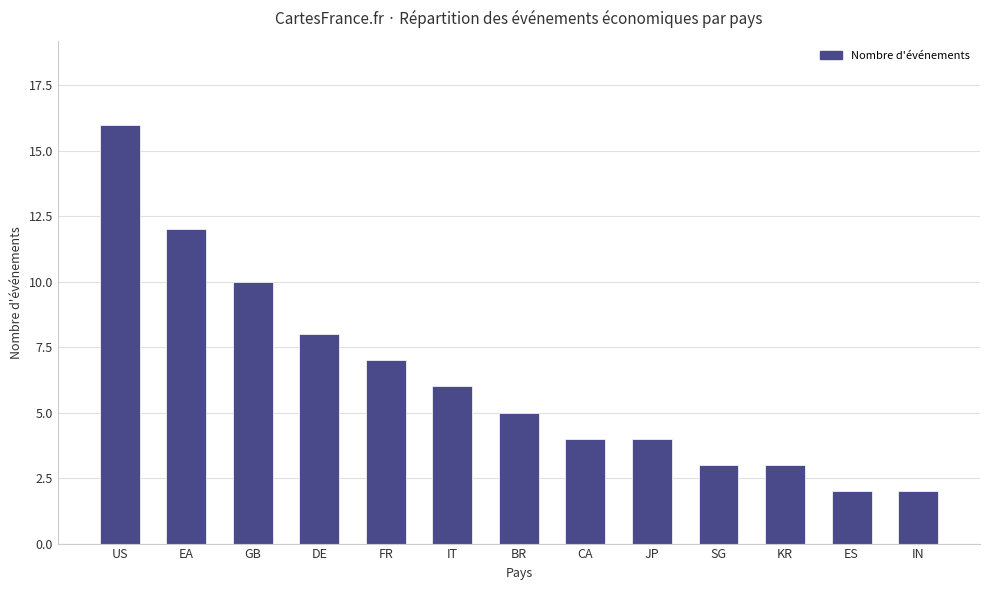

What is the difference between the maximum and minimum values?

14